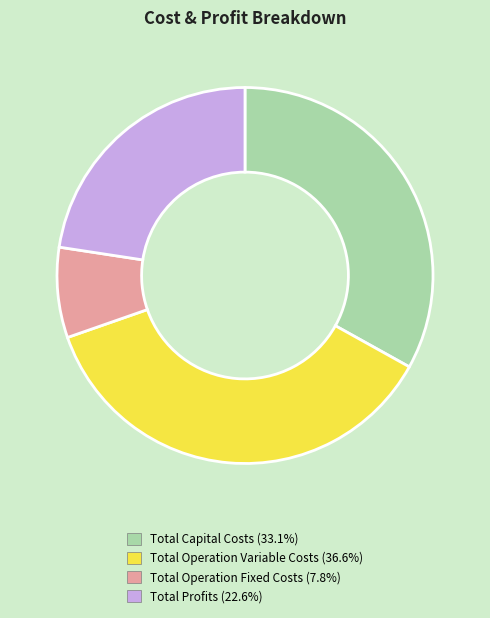

Which slice is the largest?

Total Operation Variable Costs